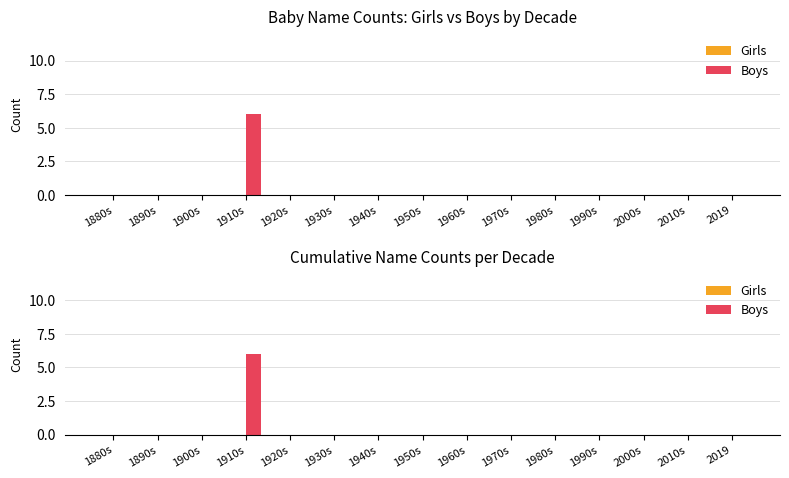

What is the label of the 8th bar from the left?

1950s